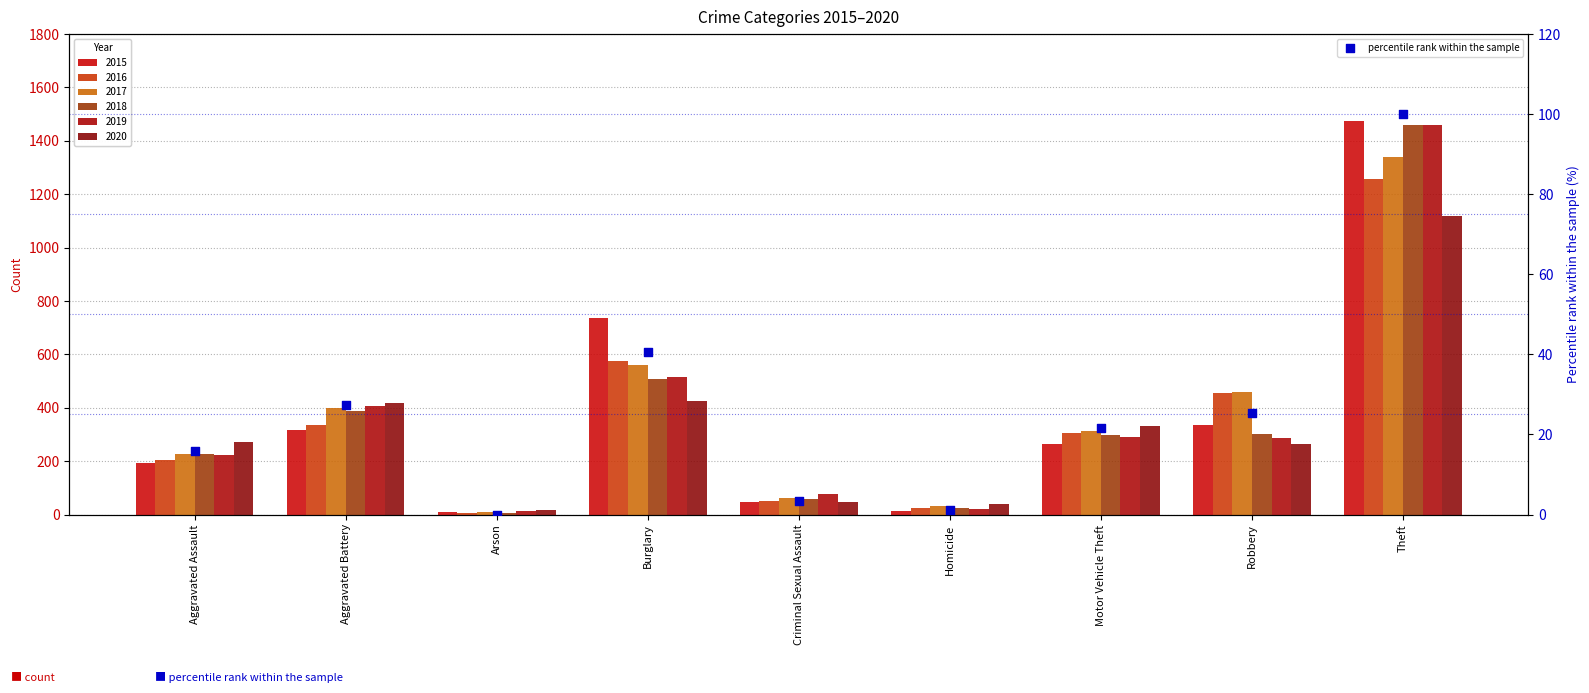

What is the change in value from Arson to Theft?

+100.0